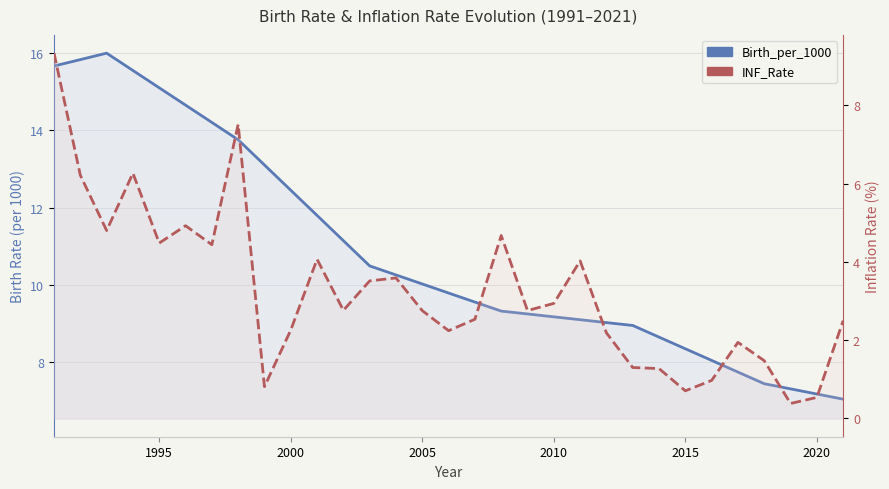

Is it true that INF_Rate equals 1.4 at 10?

False